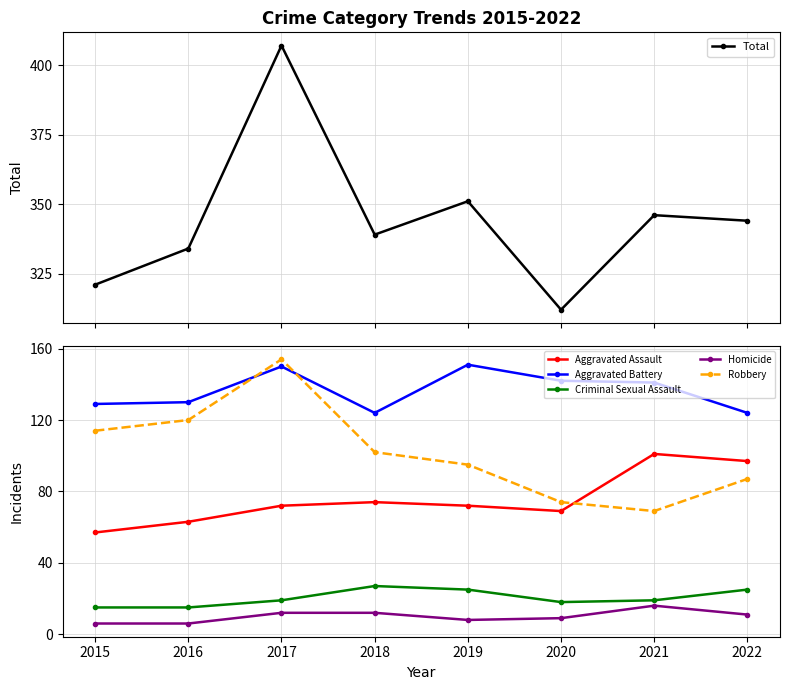

How many lines are shown in the chart?

6